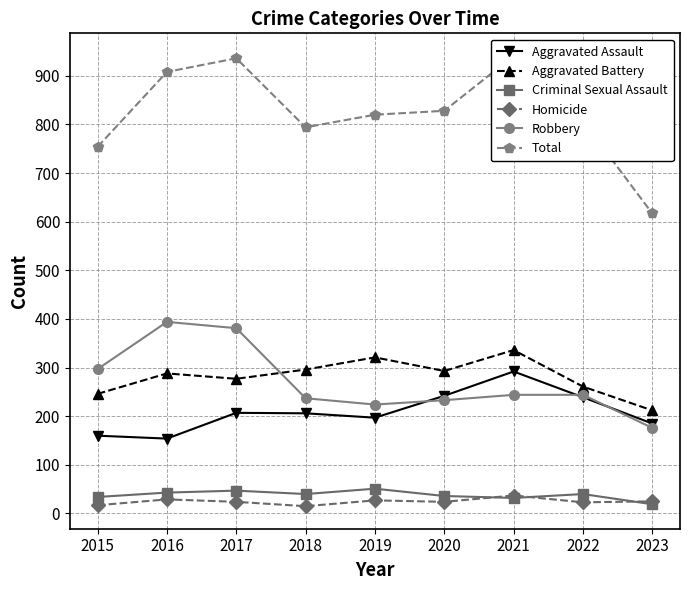

True or false: Robbery and Total intersect in this chart.

False